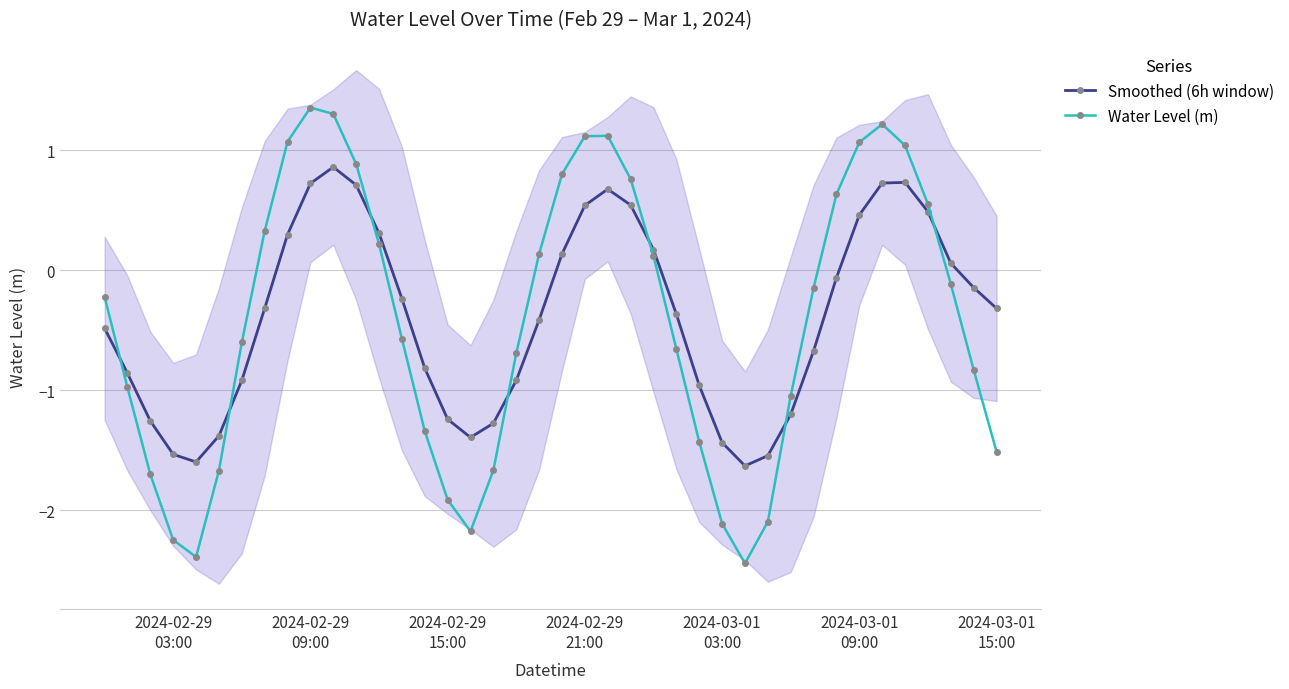

Which series ends up on top after the final intersection of Water Level (m) and Smoothed (6h window)?

Smoothed (6h window)